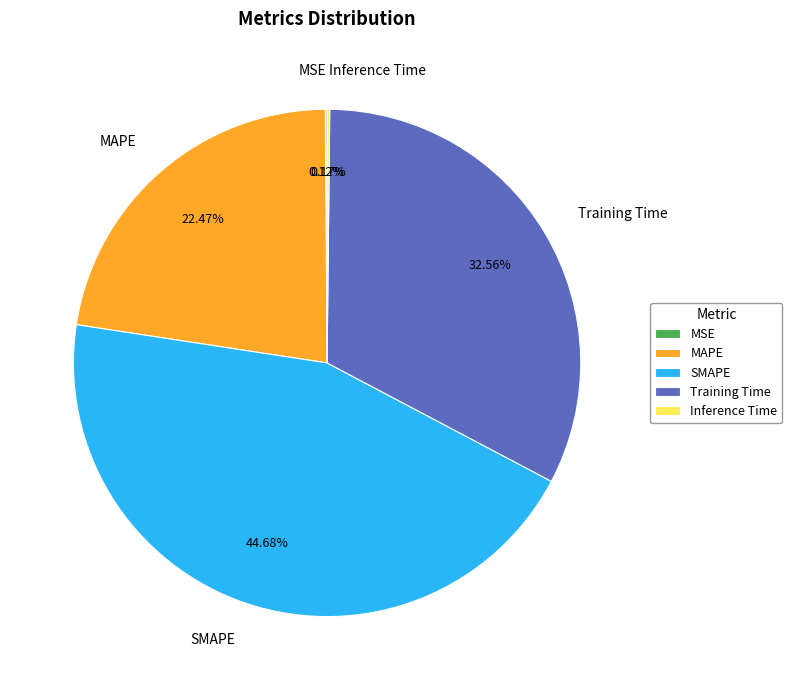

Is it true that Training Time is 27% of the pie?

False